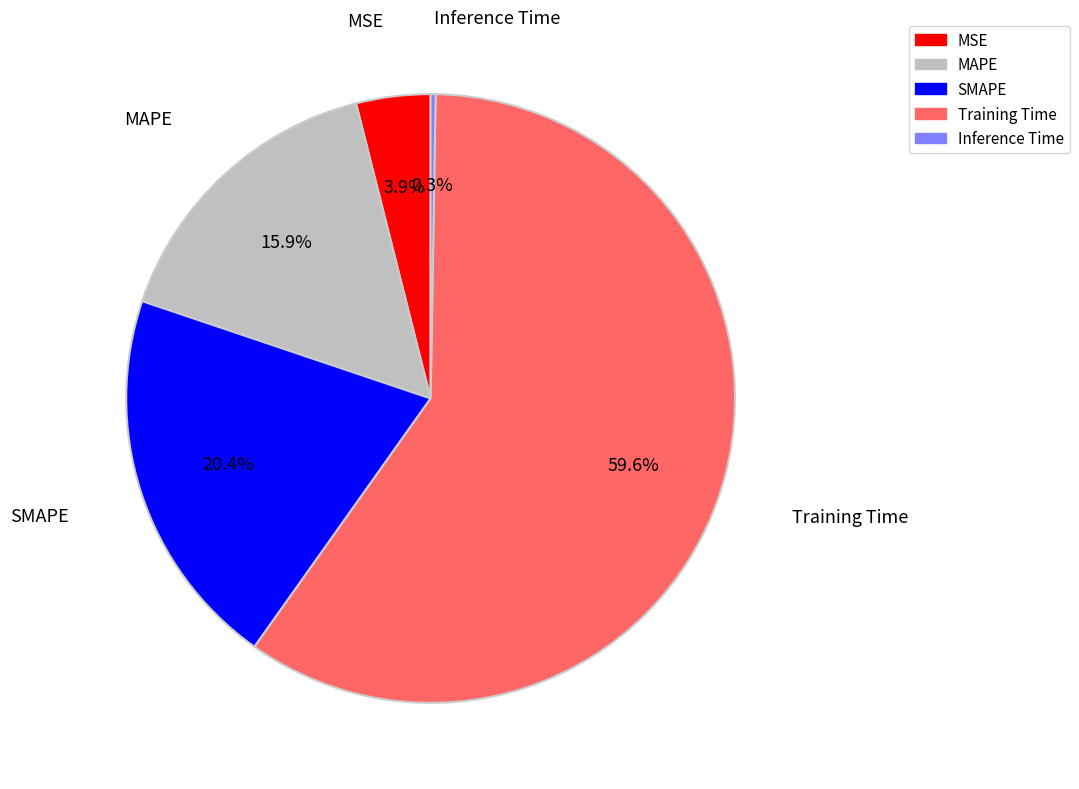

What percentage is the SMAPE slice, to the nearest percent?

20%